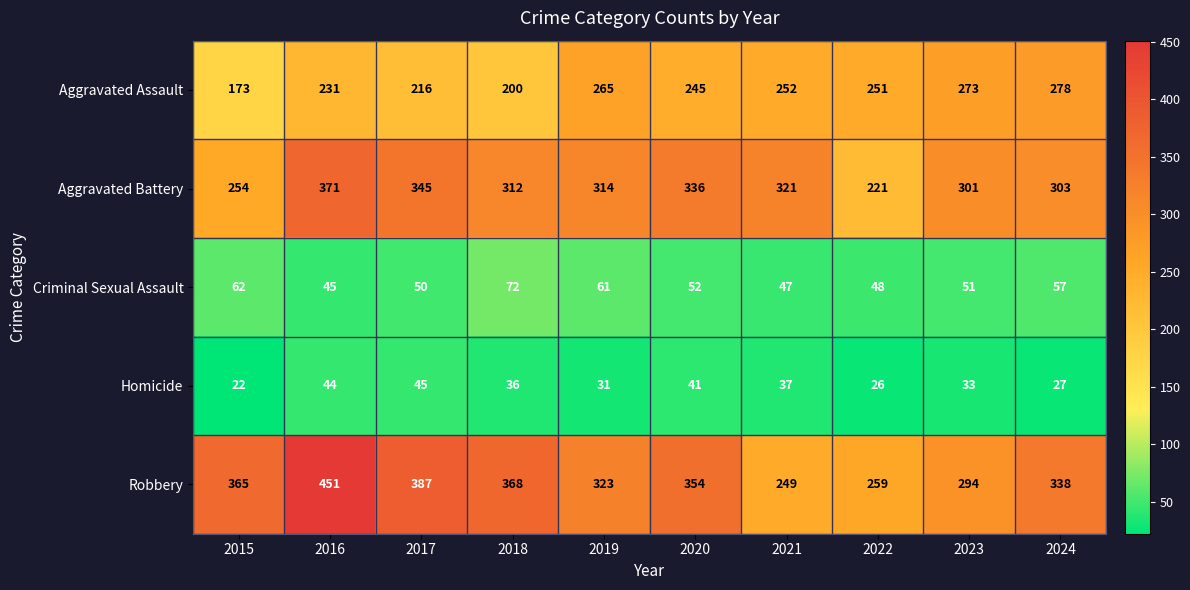

What is the approximate value of Homicide at 2015, to the nearest 5?

20